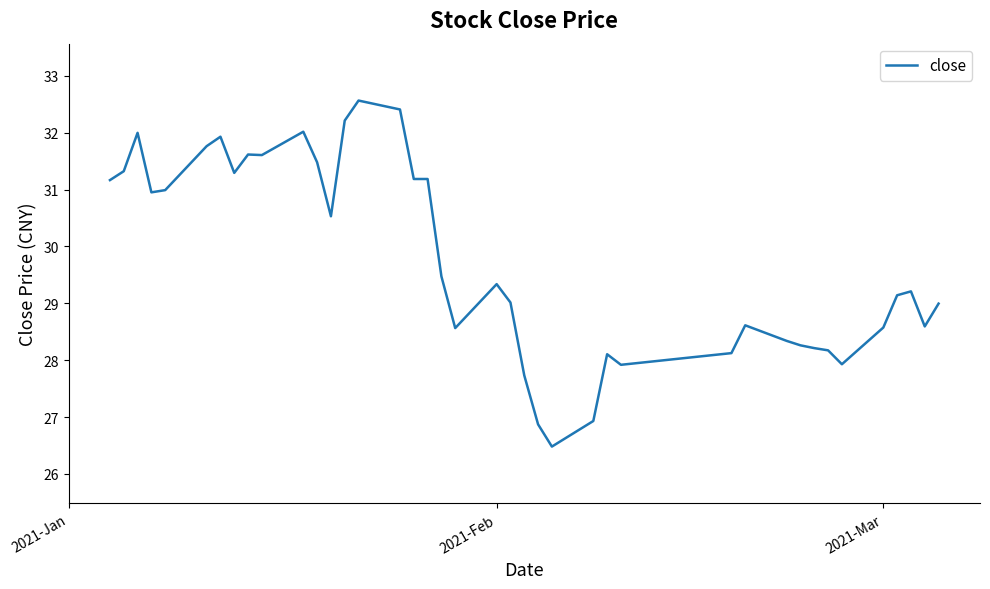

What is the greatest value displayed?

32.6